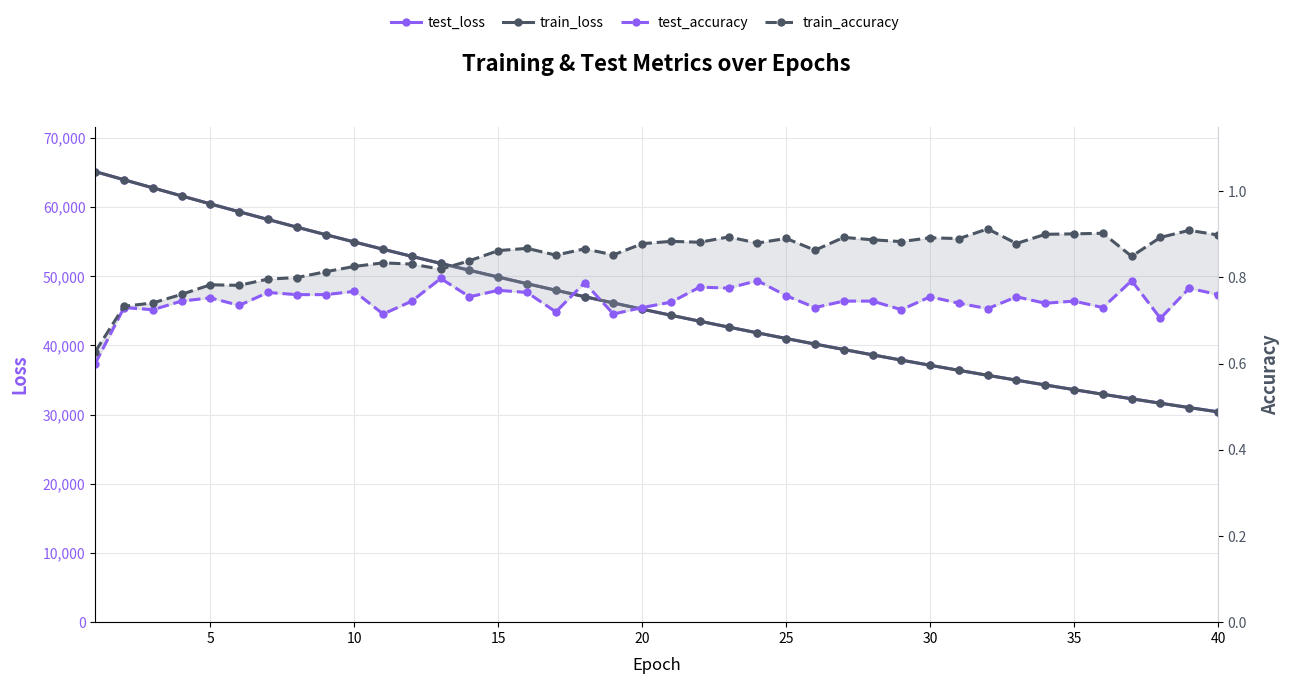

At how many categories does at least one series exceed 20842?

40